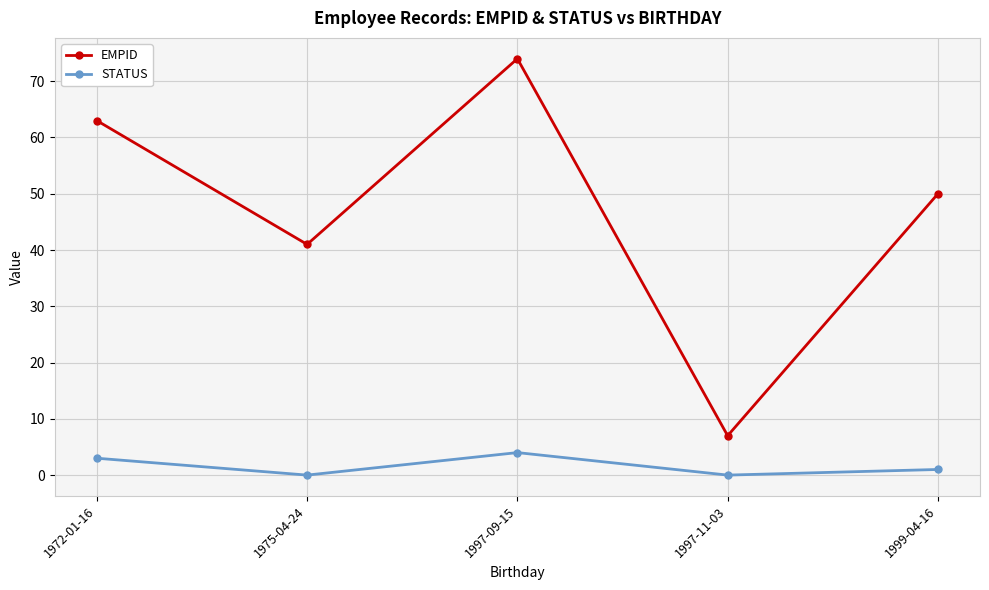

At which category does STATUS reach its first local peak?

1997-09-15